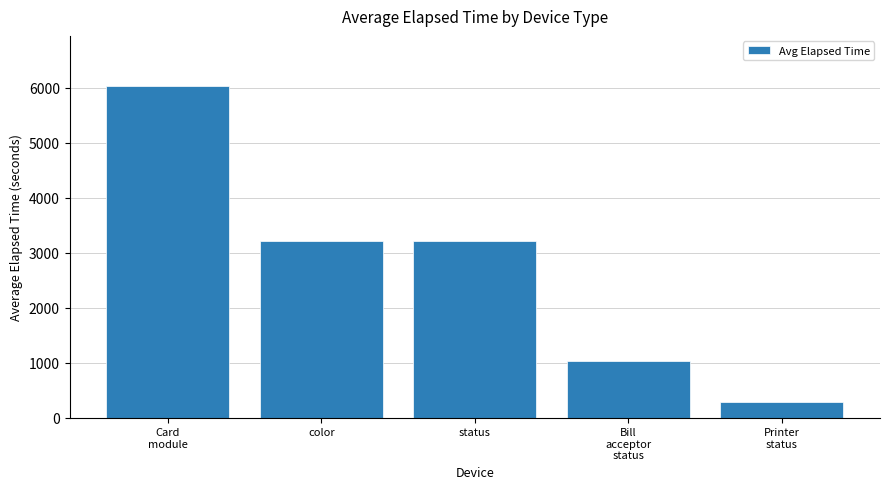

What is the value of the 2nd bar from the left?

3211